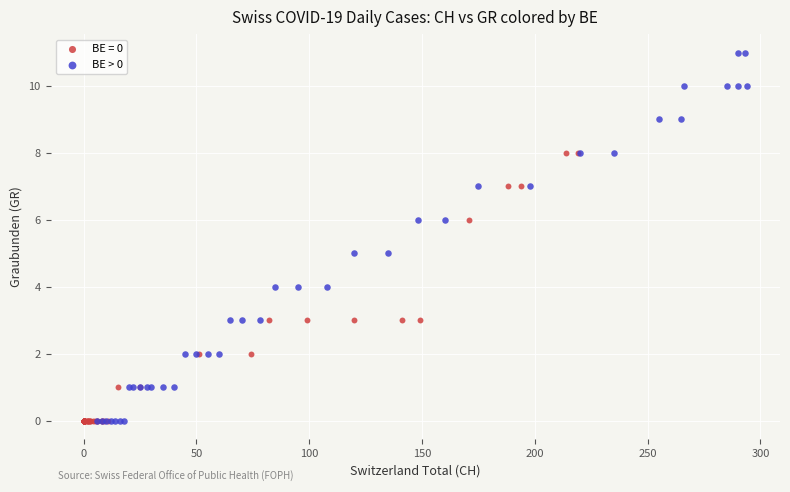

Which series reaches the maximum Y coordinate?

BE > 0